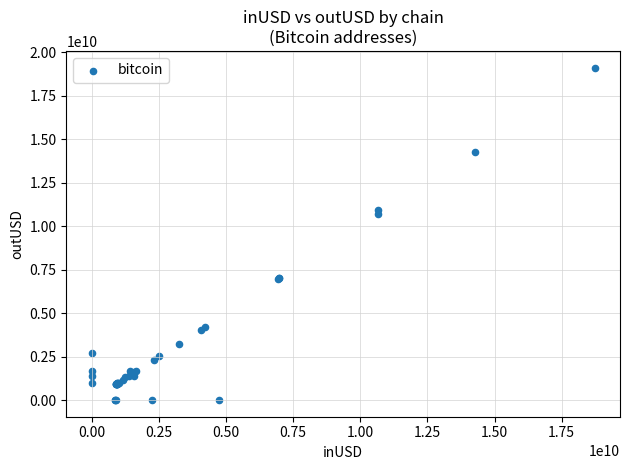

What Y value in the scatter plot is closest to 9559504126?

10674402208.0